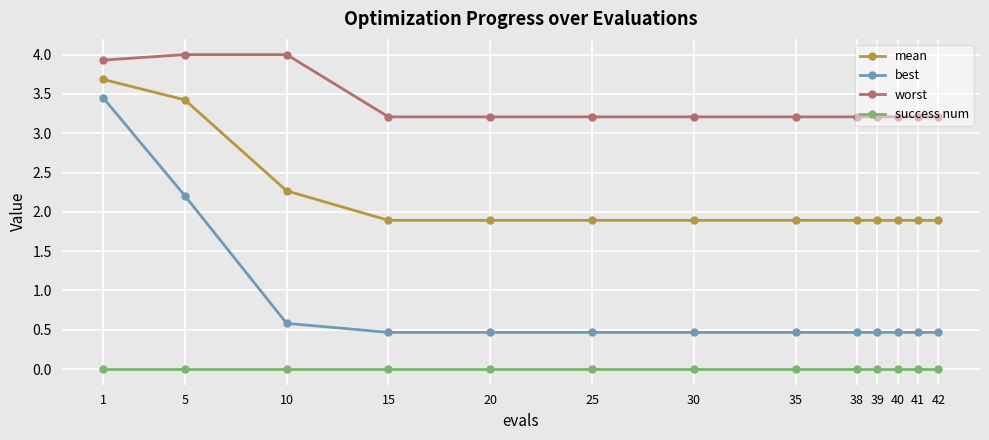

How many lines are shown in the chart?

4